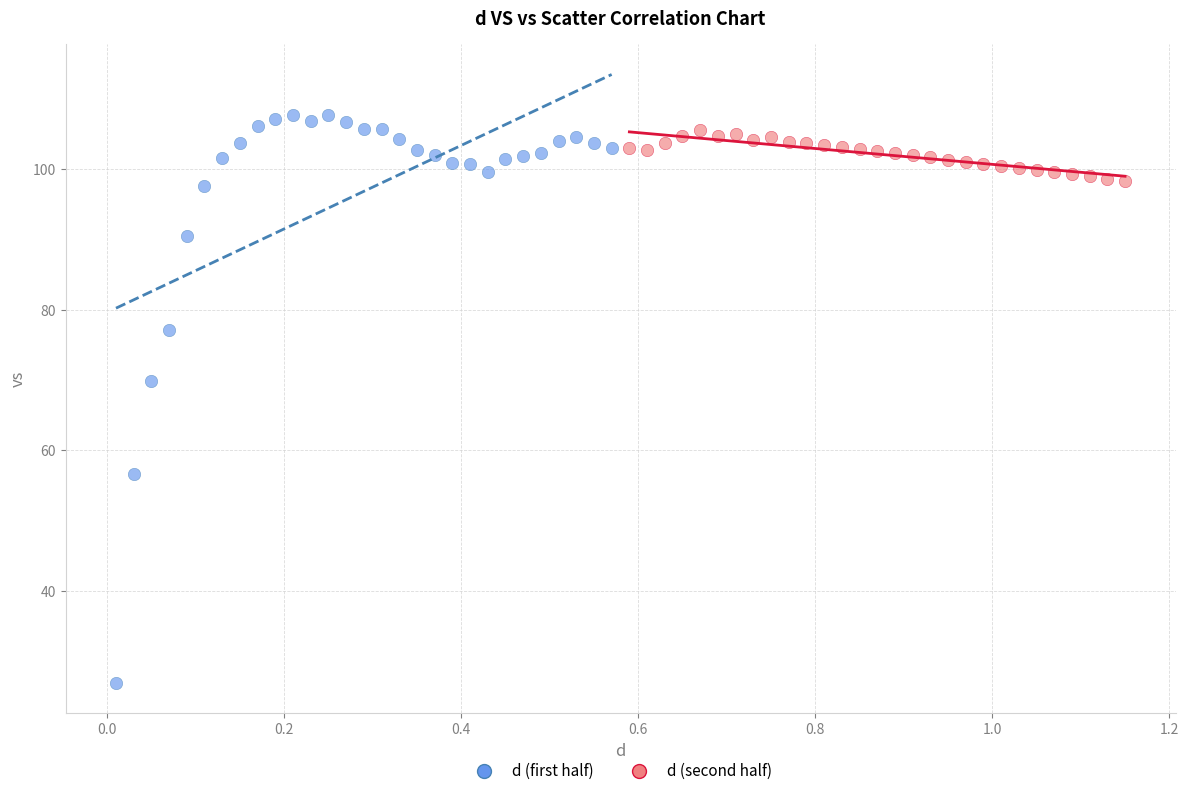

Which series contains the lowest Y value?

d (first half)